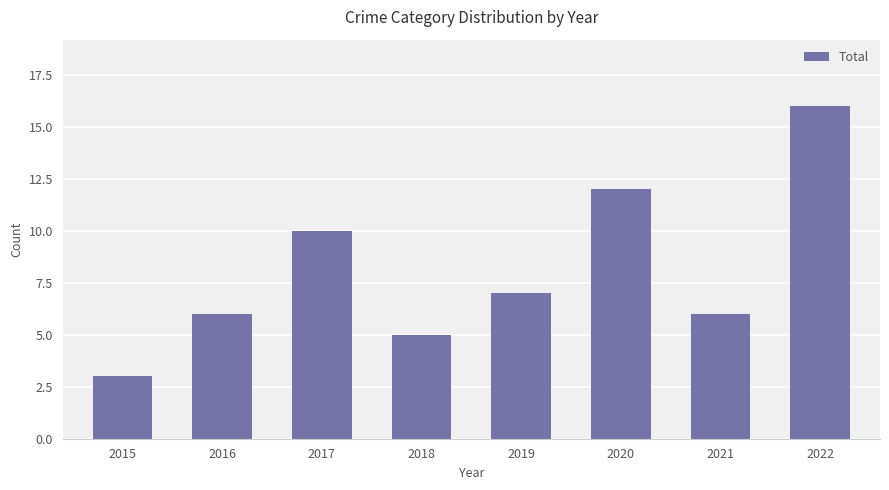

At which label is the value closest to 9?

2017